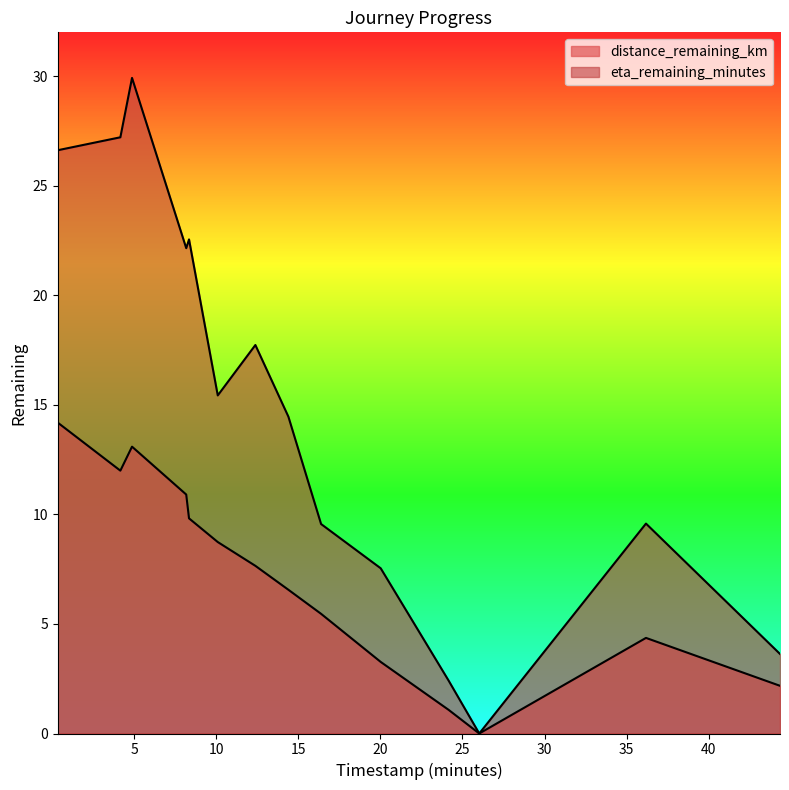

Which series changed the most between 12.39 and 36.17?

eta_remaining_minutes